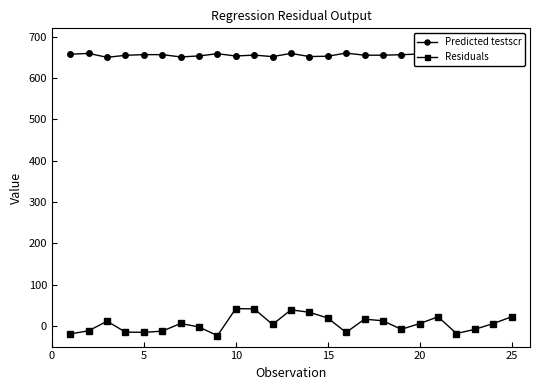

Is this an area chart (filled region under the line)?

No